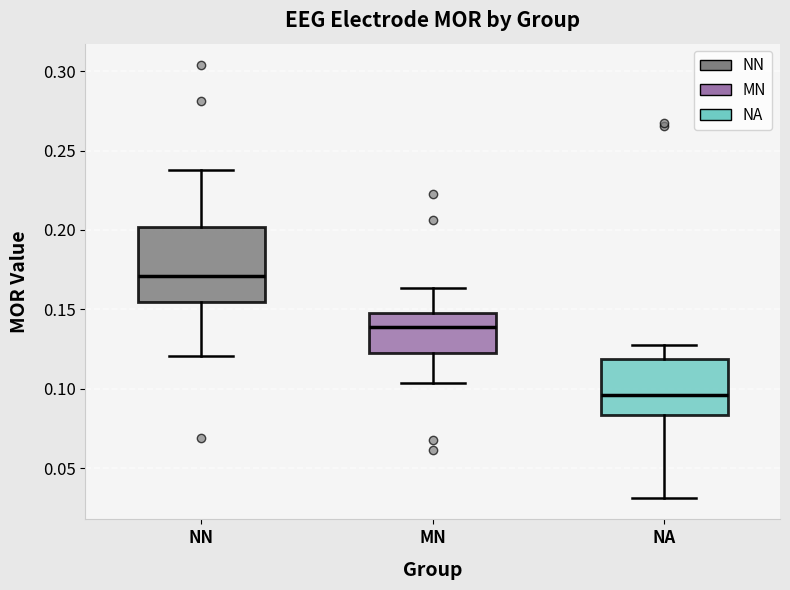

Comparing the boxes themselves (not the whiskers), which one is the tallest?

NN